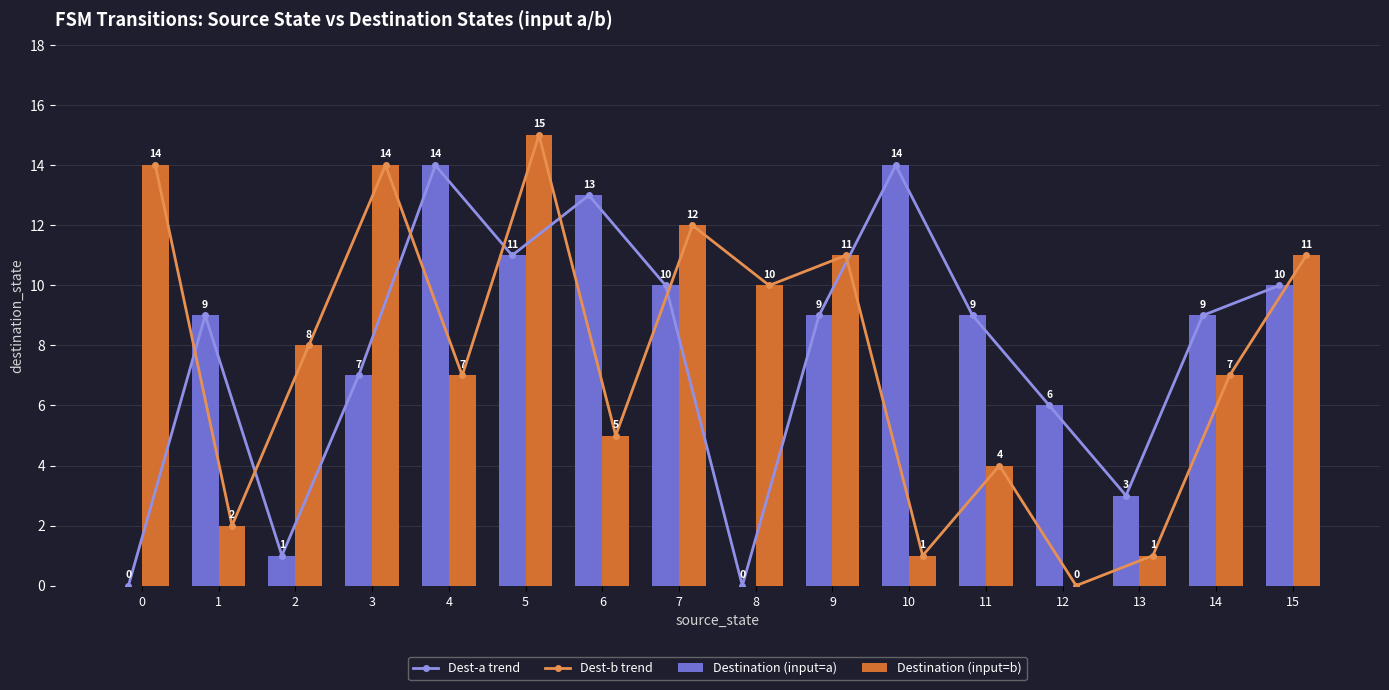

Which series has the largest total across all categories?

Dest-a trend